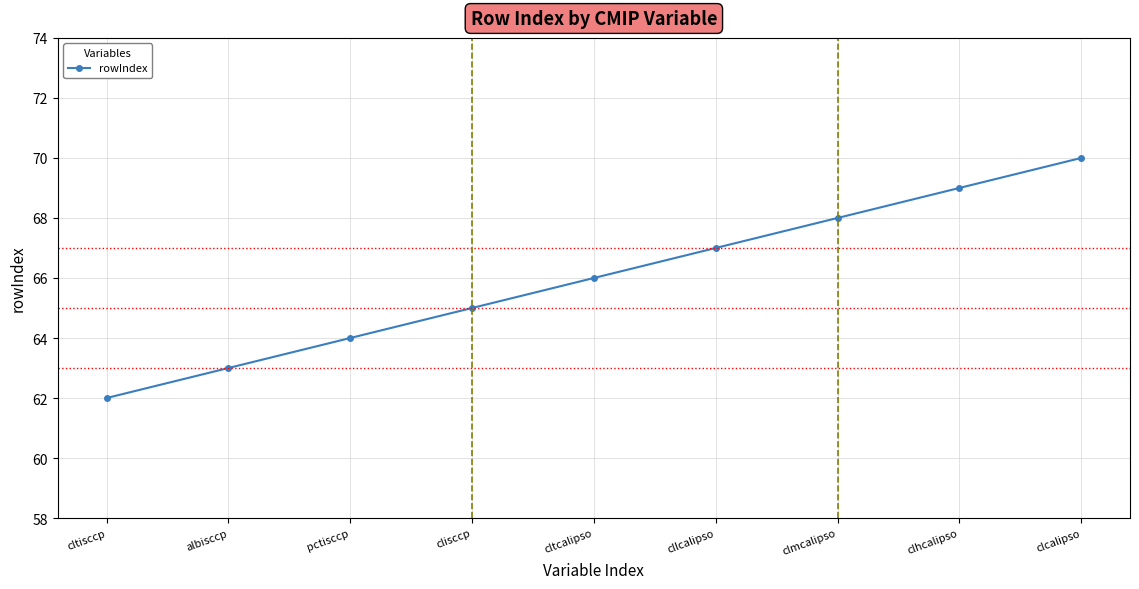

What is the label of the 6th point from the left?

cllcalipso